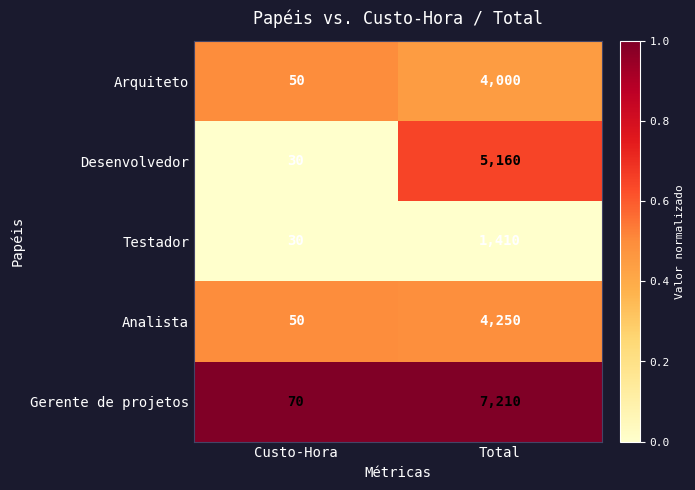

What is the difference between the highest and lowest values at Custo-Hora?

40